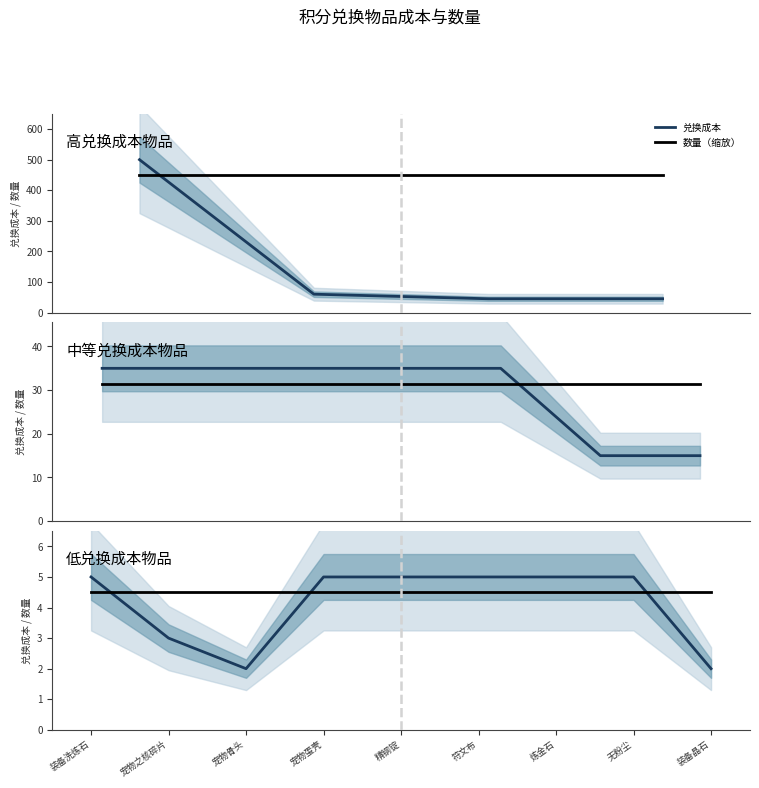

Reading left to right, what are all the values shown in this chart?

兑换成本: 装备洗炼石=5.0	宠物之核碎片=3.0	宠物骨头=2.0	宠物蛋壳=5.0	精钢锭=5.0	符文布=5.0	炼金石=5.0	无粉尘=5.0	装备晶石=2.0
数量（缩放）: 装备洗炼石=4.5	宠物之核碎片=4.5	宠物骨头=4.5	宠物蛋壳=4.5	精钢锭=4.5	符文布=4.5	炼金石=4.5	无粉尘=4.5	装备晶石=4.5